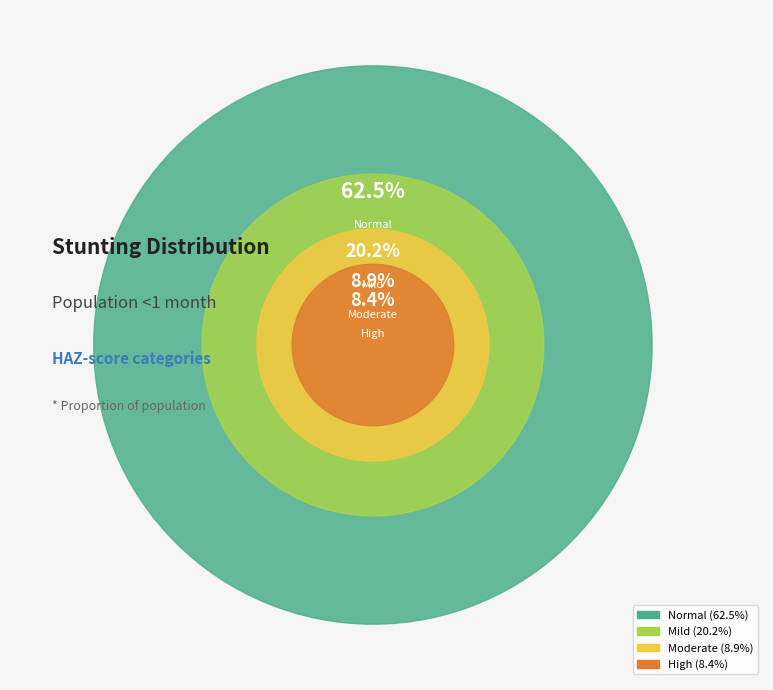

Is Moderate (HAZ-score between -3 and -2) the majority of the pie?

No